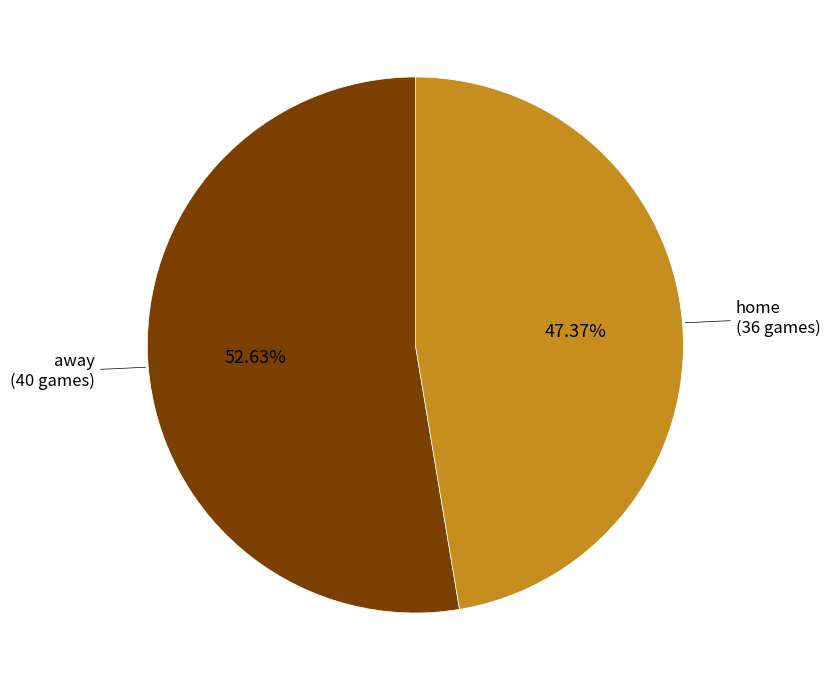

Is there any slice that represents more than half of the pie?

Yes